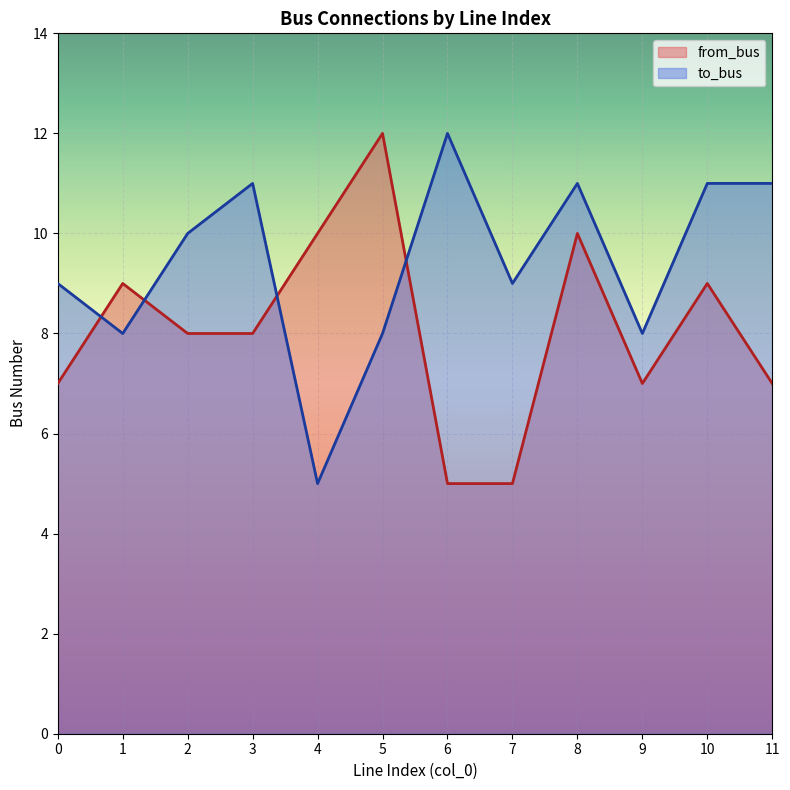

Is the value of to_bus at 0 greater than the value of from_bus at 4?

No